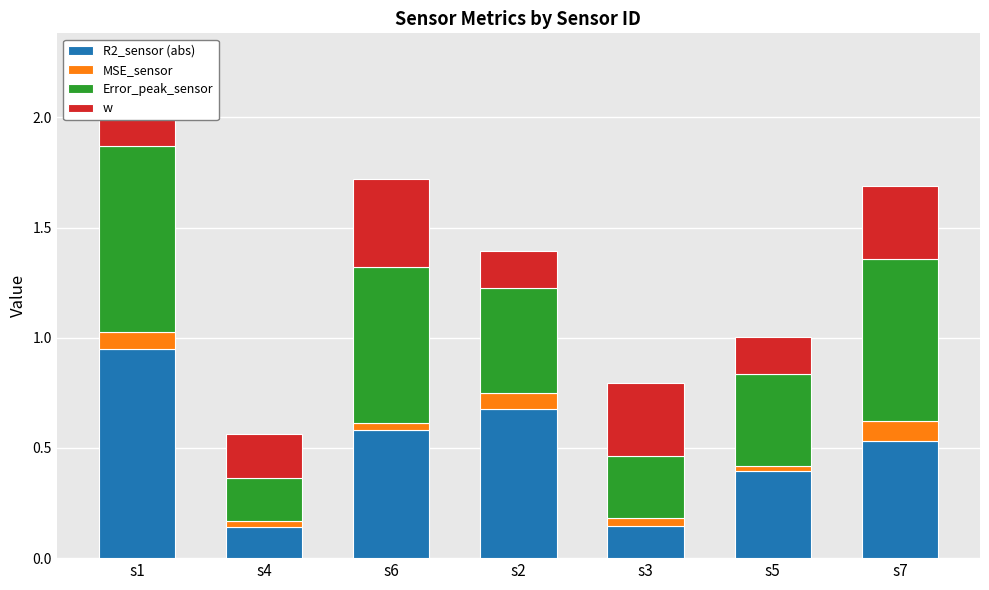

Rank the categories by w value from highest to lowest.

s1, s6, s3, s7, s4, s2, s5